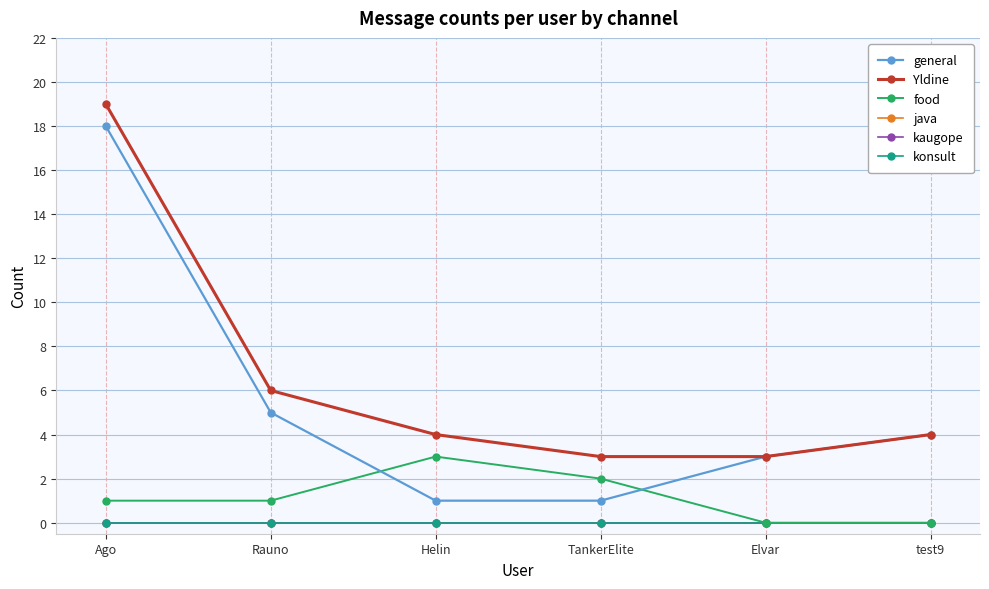

Is this an area chart (filled region under the line)?

No